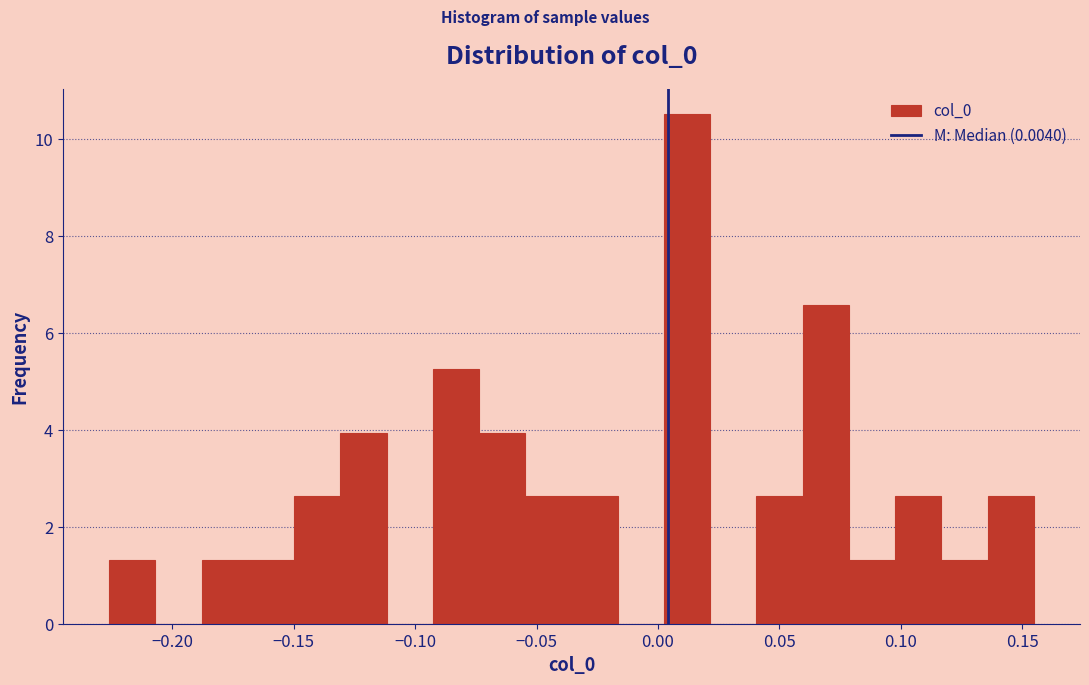

Read against the x-axis, roughly where is the centre of the tallest bar?

0.010